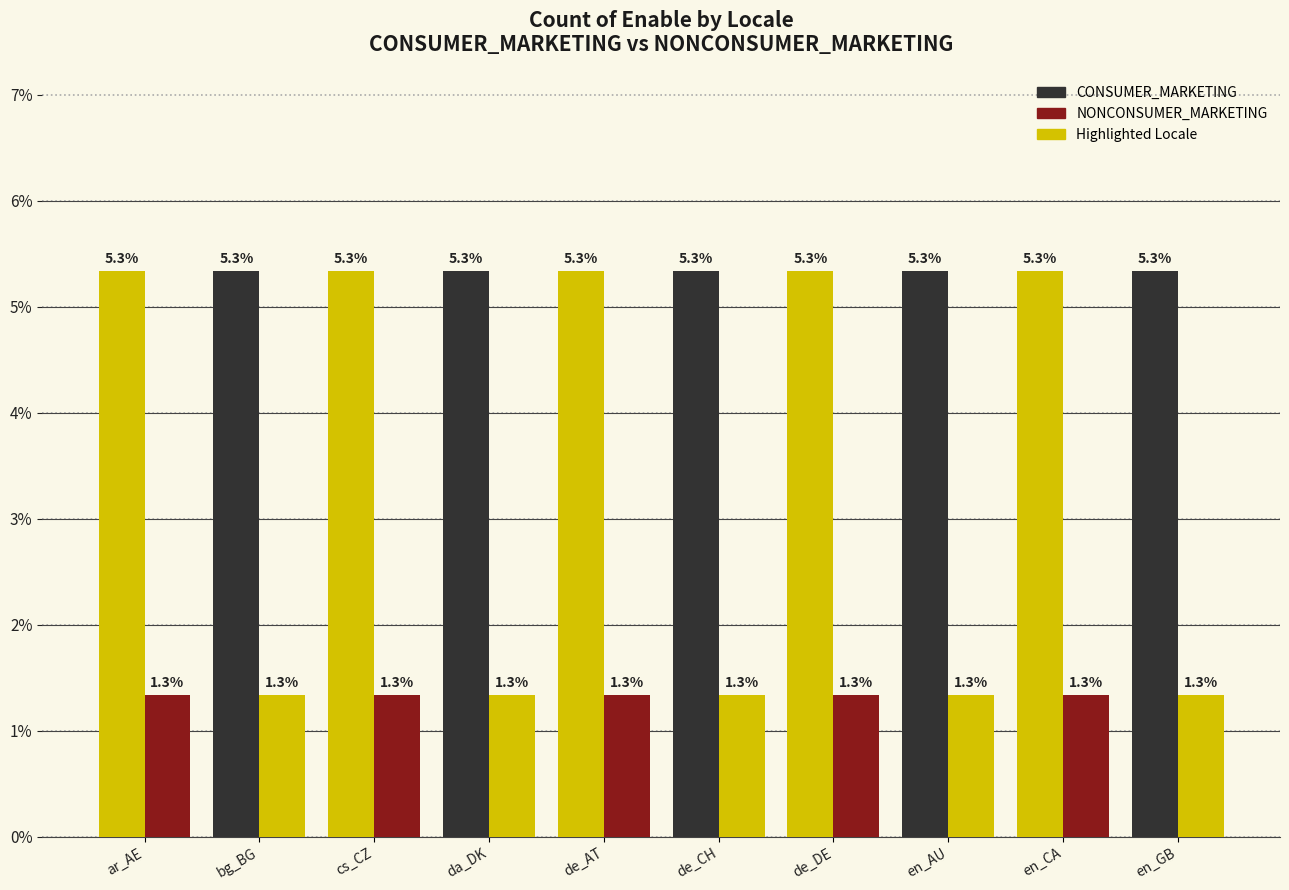

At ar_AE, list the series in order from smallest to largest.

NONCONSUMER_MARKETING, CONSUMER_MARKETING